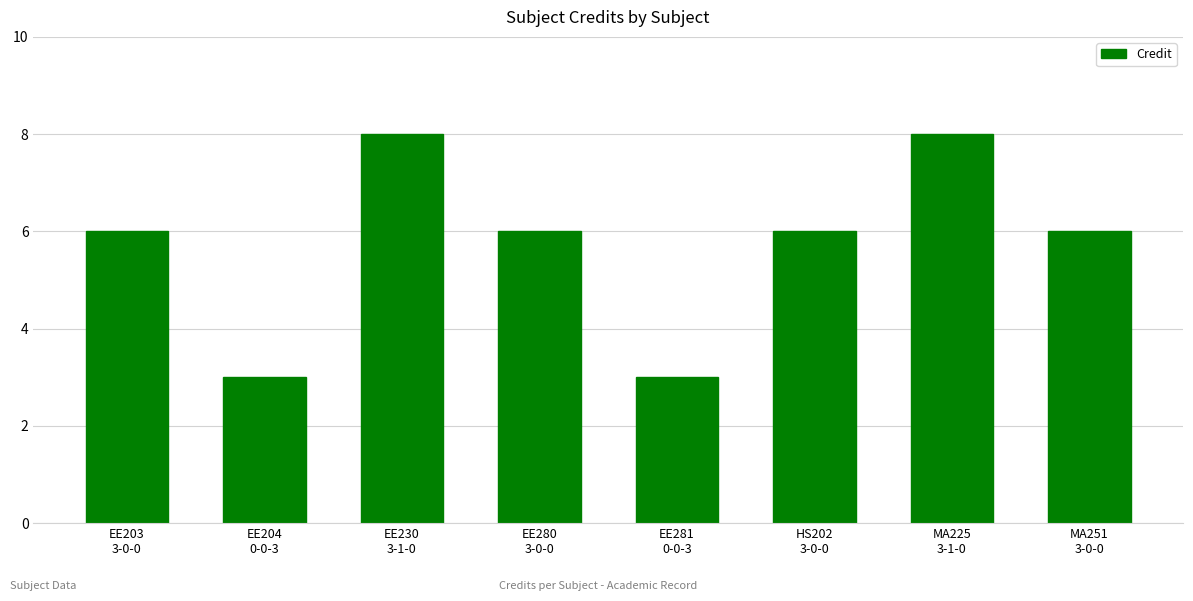

How many bars are there in total?

8